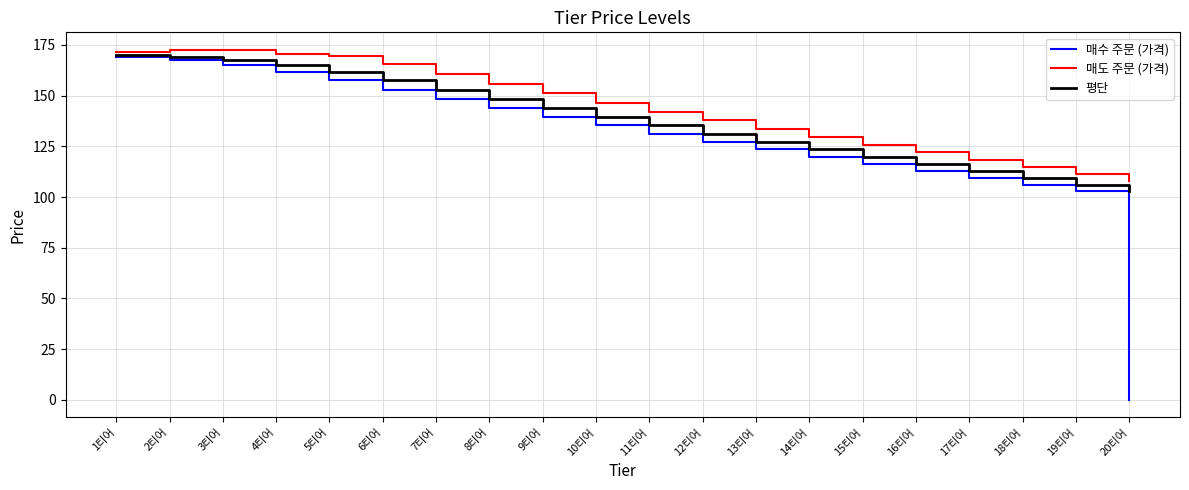

At which label does 평단 reach its minimum?

20티어